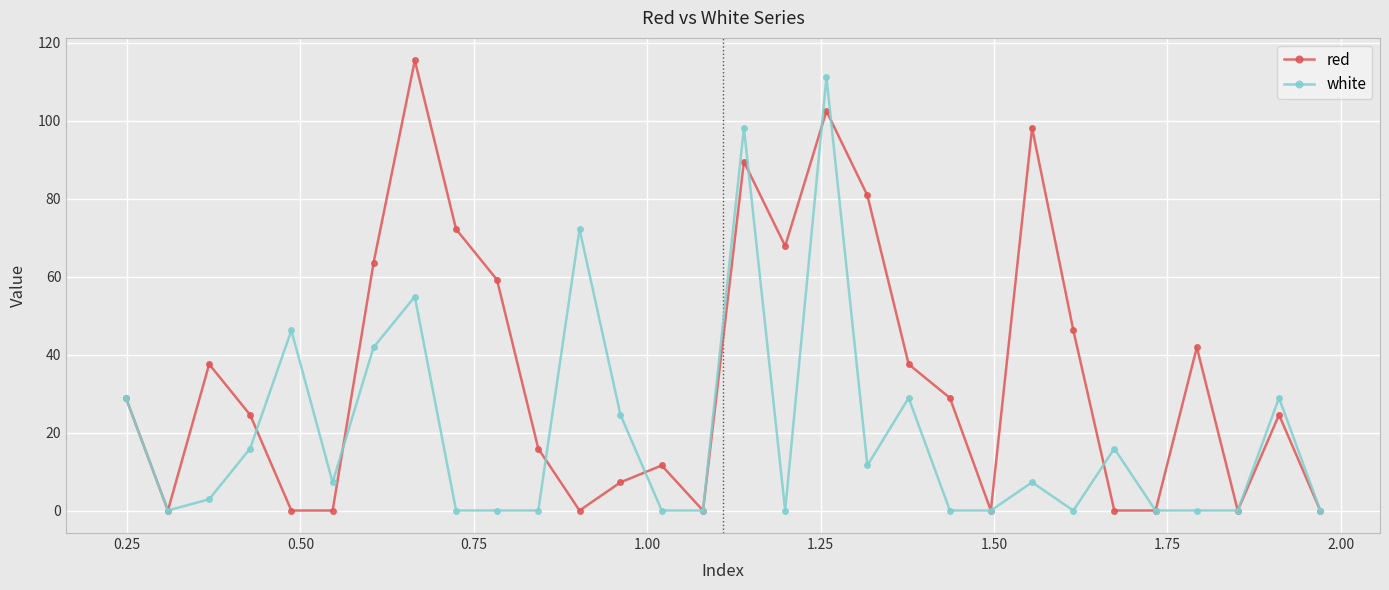

How many values in the red series are below 28?

15